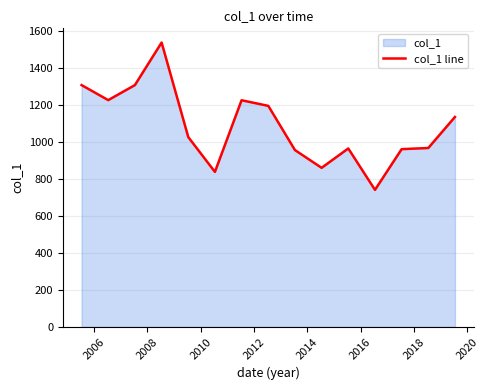

What is the greatest value displayed?

1540.0